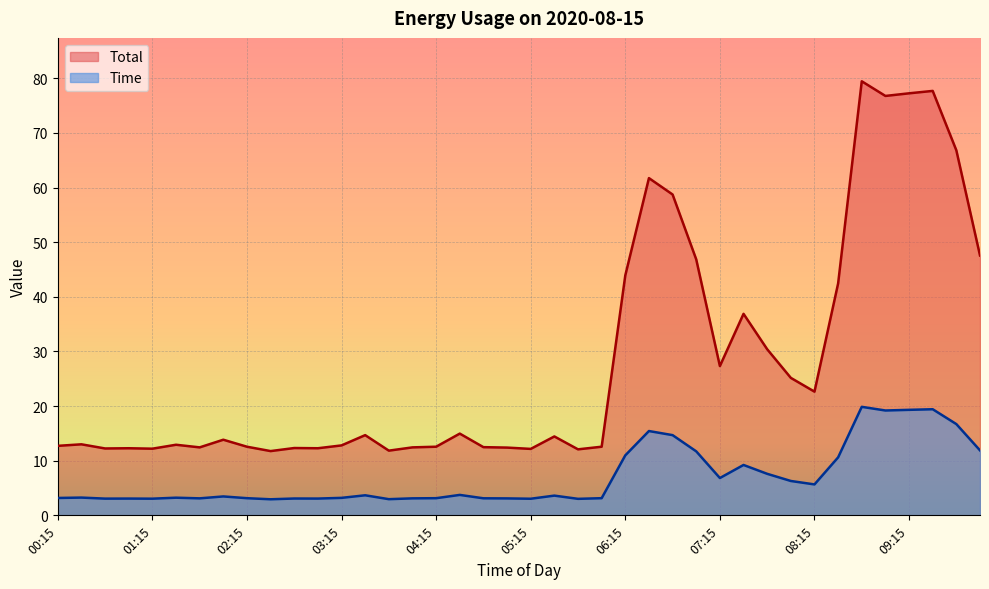

At which category does Time reach its first local valley?

00:45